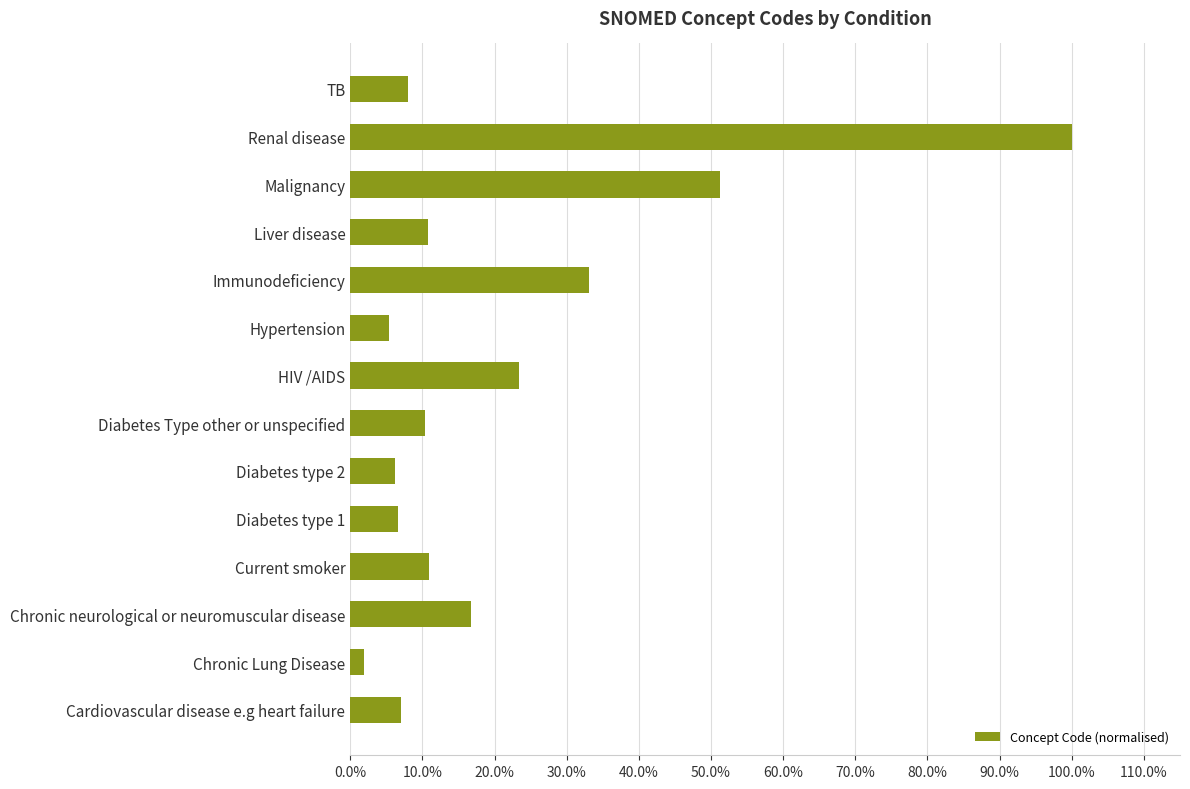

How many distinct data groups are displayed?

1